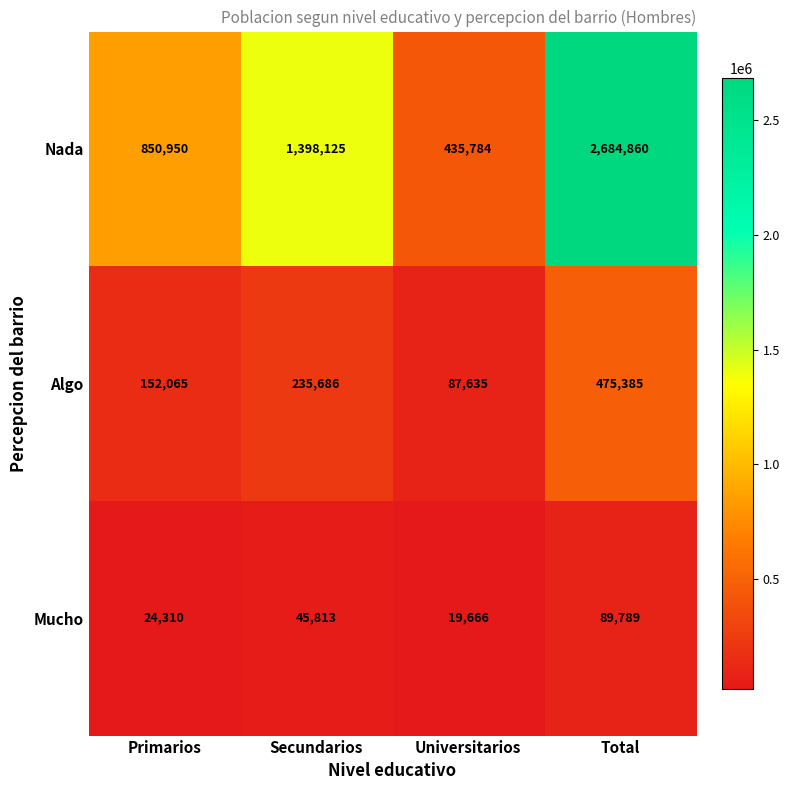

The Nada series shows 496261 at Primarios. True or false?

False